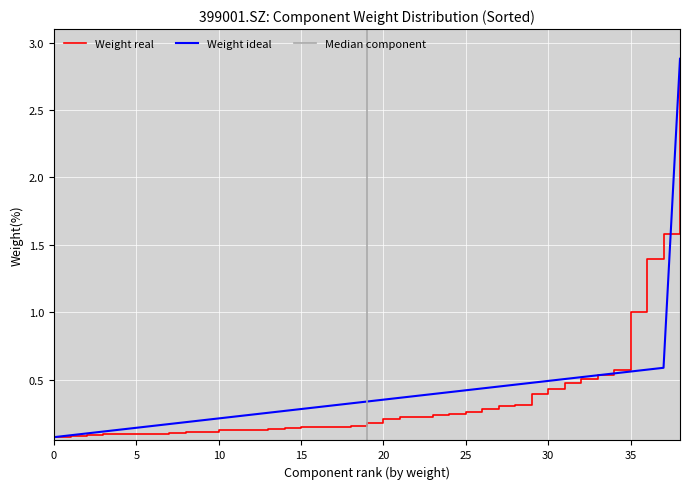

Reading left to right, what are all the values shown in this chart?

Weight (sorted): 0.1	0.1	0.1	0.1	0.1	0.1	0.1	0.1	0.1	0.1	0.1	0.1	0.1	0.1	0.1	0.1	0.1	0.2	0.2	0.2	0.2	0.2	0.2	0.2	0.2	0.3	0.3	0.3	0.3	0.4	0.4	0.5	0.5	0.5	0.6	1.0	1.4	1.6	2.9
Weight ideal: 0.1	0.1	0.1	0.1	0.1	0.1	0.2	0.2	0.2	0.2	0.2	0.2	0.2	0.3	0.3	0.3	0.3	0.3	0.3	0.3	0.4	0.4	0.4	0.4	0.4	0.4	0.4	0.4	0.5	0.5	0.5	0.5	0.5	0.5	0.5	0.6	0.6	0.6	2.9